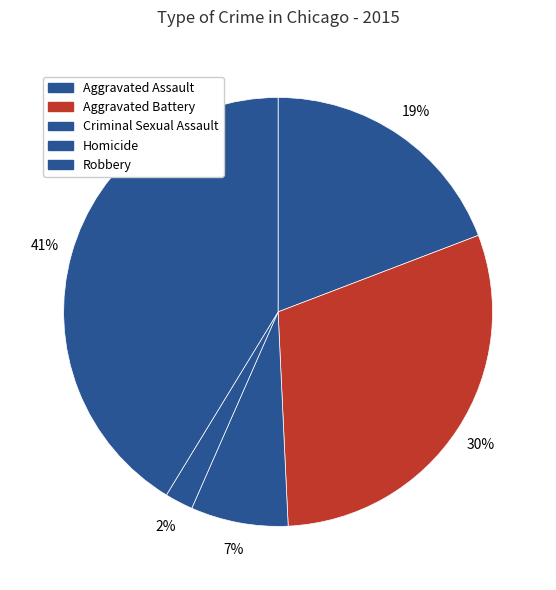

True or false: Aggravated Assault accounts for 19% of the total.

True